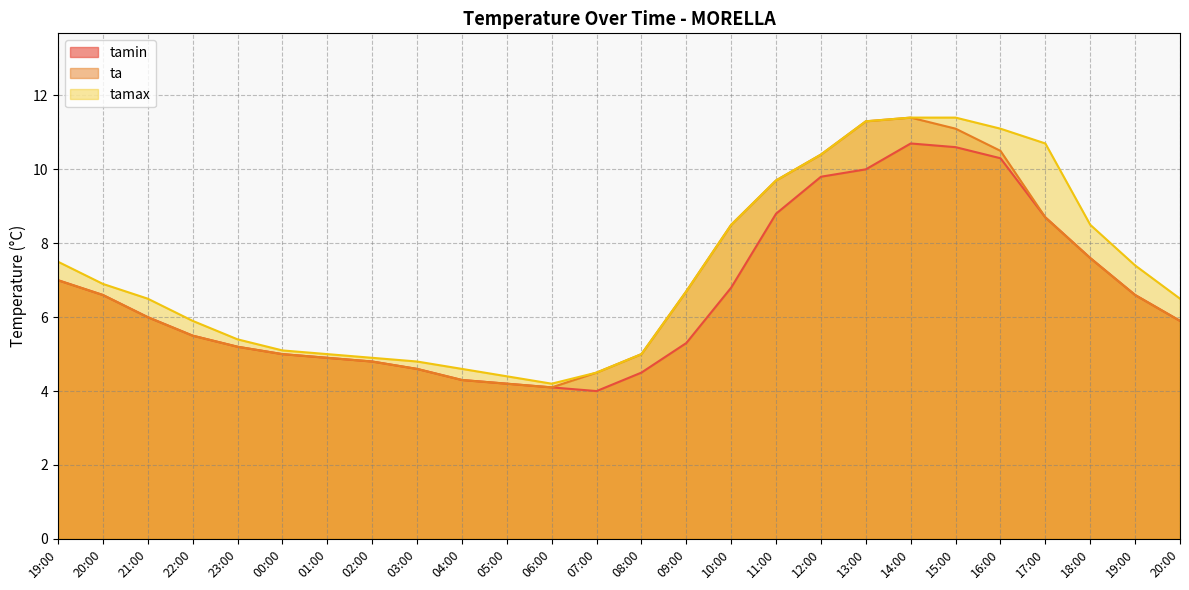

Which has a higher value, 15:00 or 06:00?

15:00